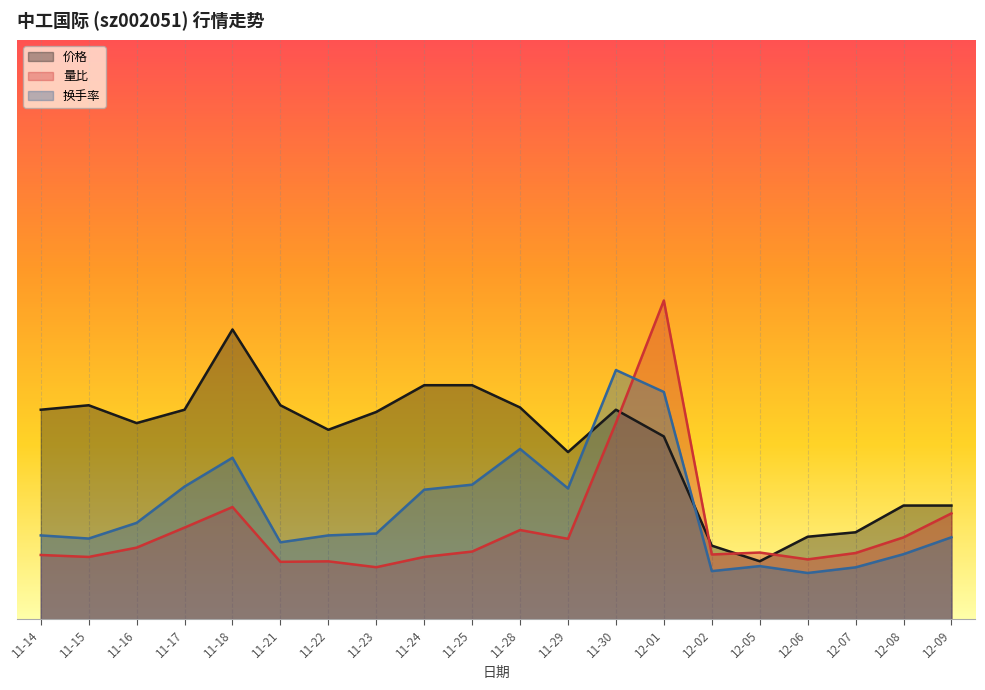

What is the greatest value displayed?

5.5